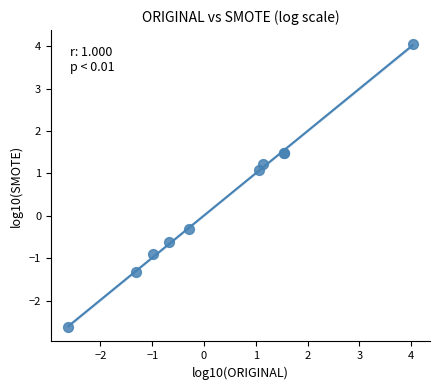

What Y value in the scatter plot is closest to 0?

-0.3